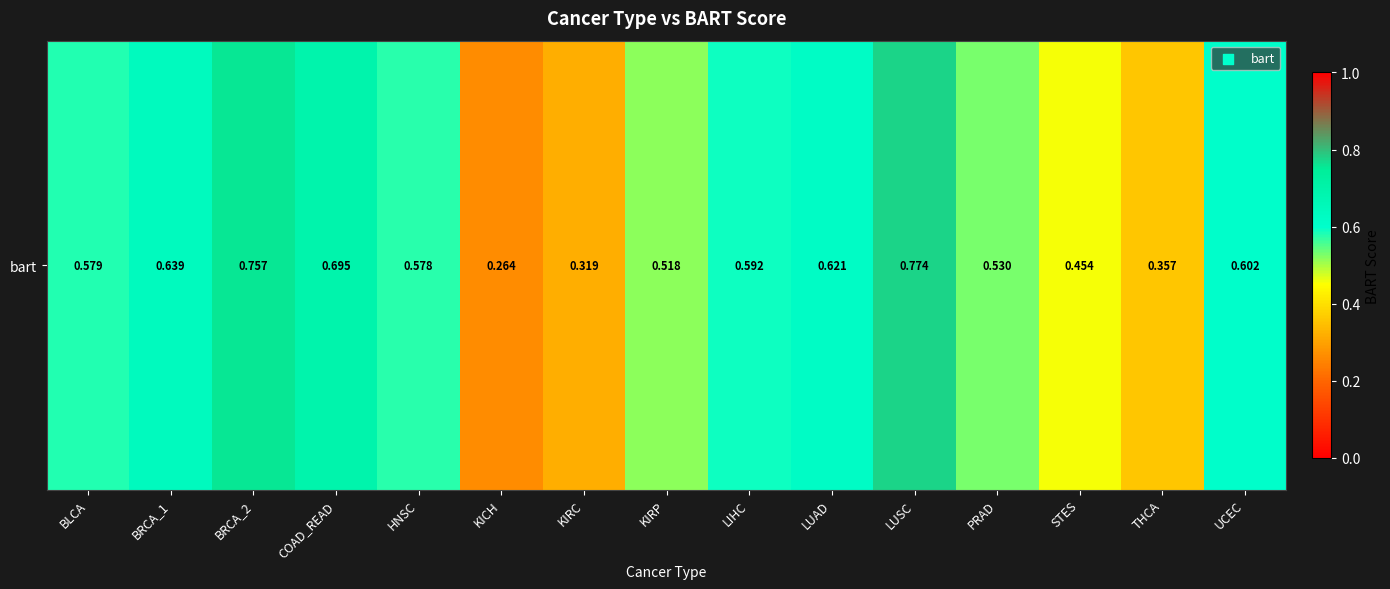

List the labels in order of value, smallest first.

KICH, KIRC, THCA, STES, KIRP, PRAD, HNSC, BLCA, LIHC, UCEC, LUAD, BRCA_1, COAD_READ, BRCA_2, LUSC